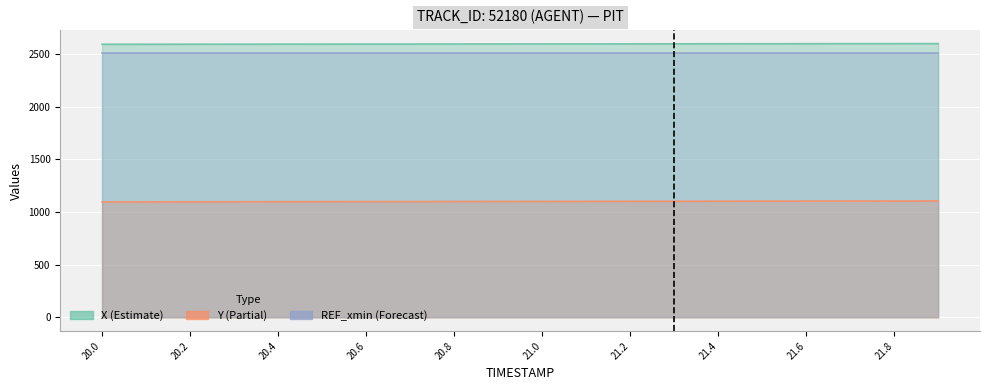

What is the label of the 11th point from the left?

21.0